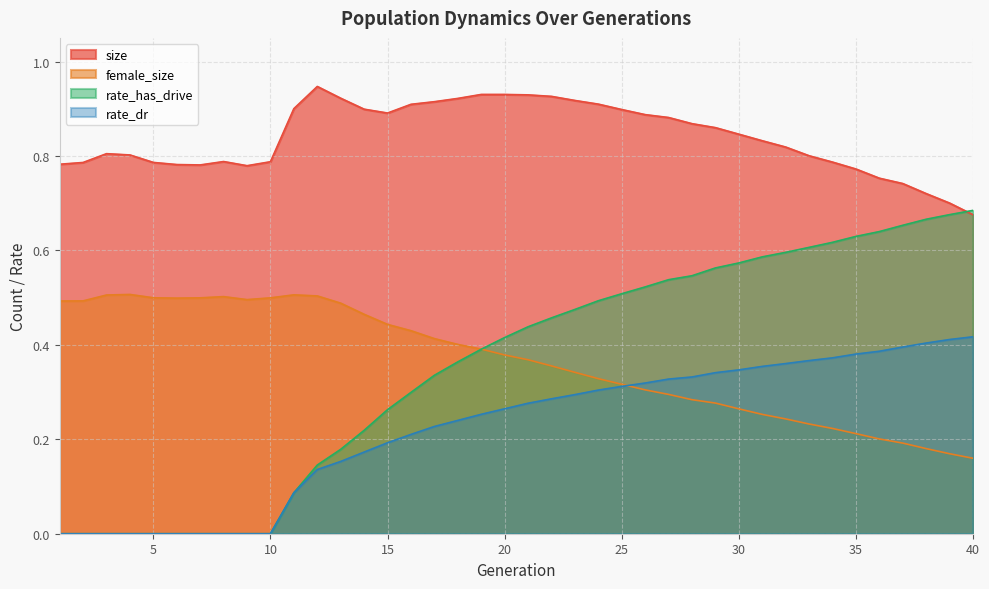

What is the value of the rate_dr point at the 14th from the left?

0.2